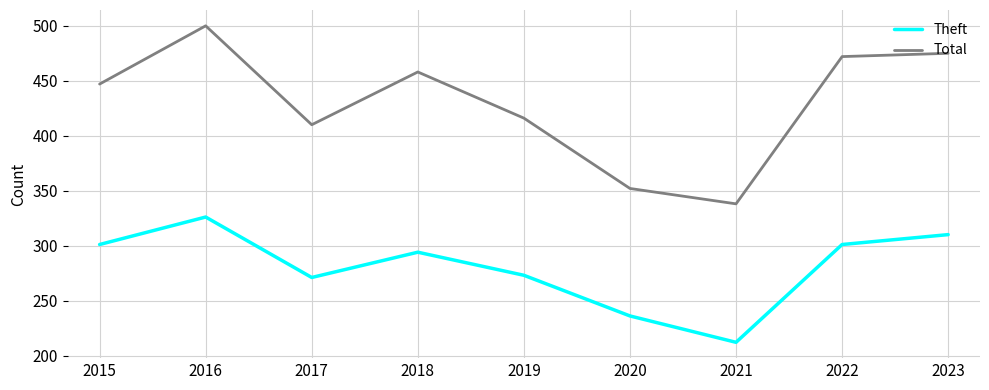

The value of Total at 2021 is 213. True or false?

False